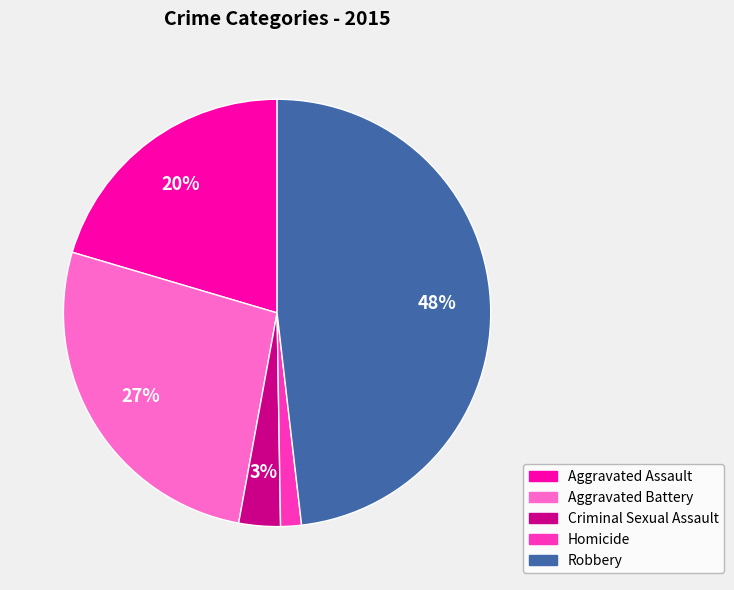

To the nearest percent, what portion does Aggravated Assault represent?

20%